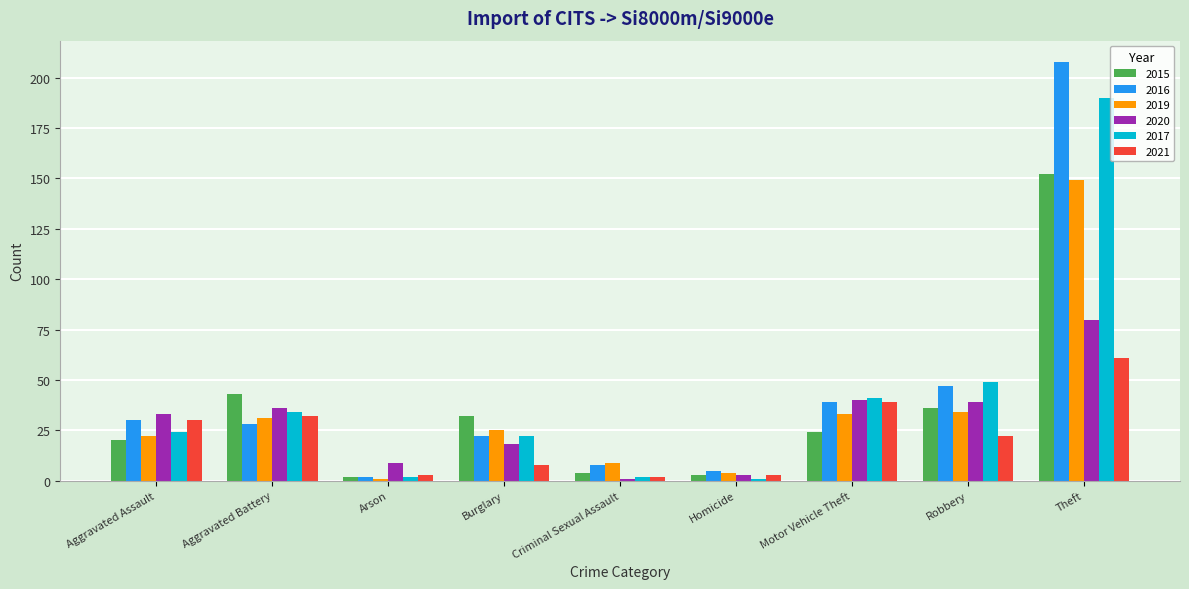

What is the value of the 2017 bar at the 9th from the left?

190